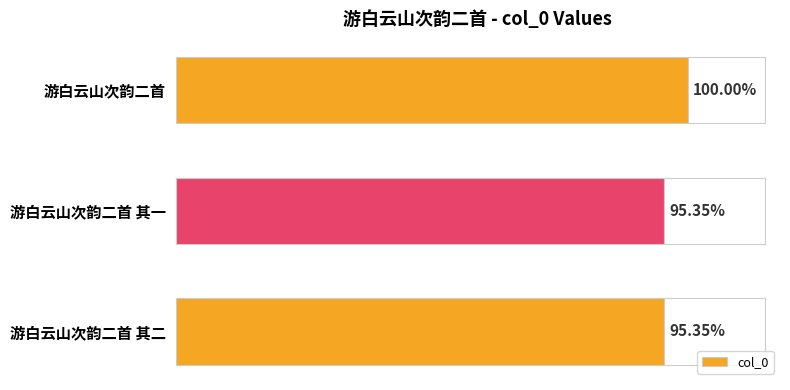

Does the chart contain stacked bars?

No